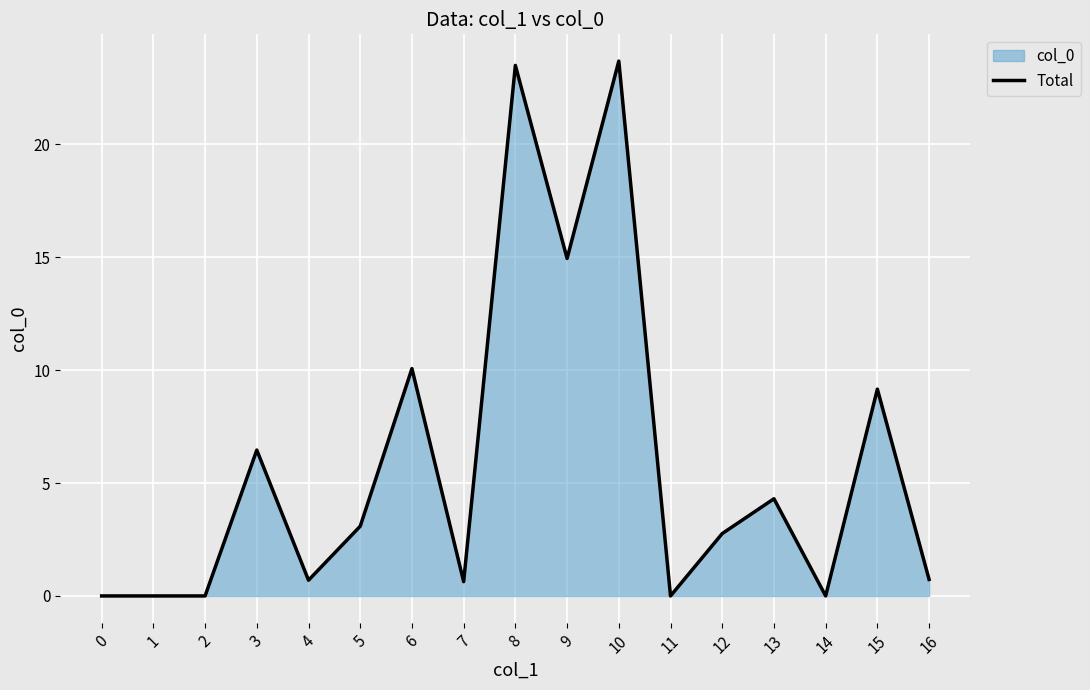

List the labels in order of value, largest first.

10, 8, 9, 6, 15, 3, 13, 5, 12, 16, 4, 7, 0, 1, 2, 11, 14